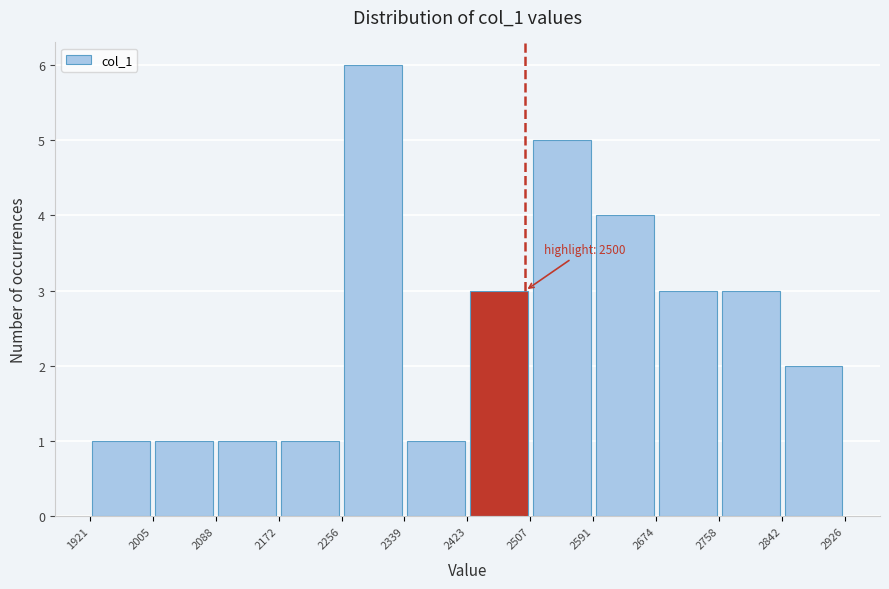

Over which range of the x-axis is the bar tallest?

2256 to 2339